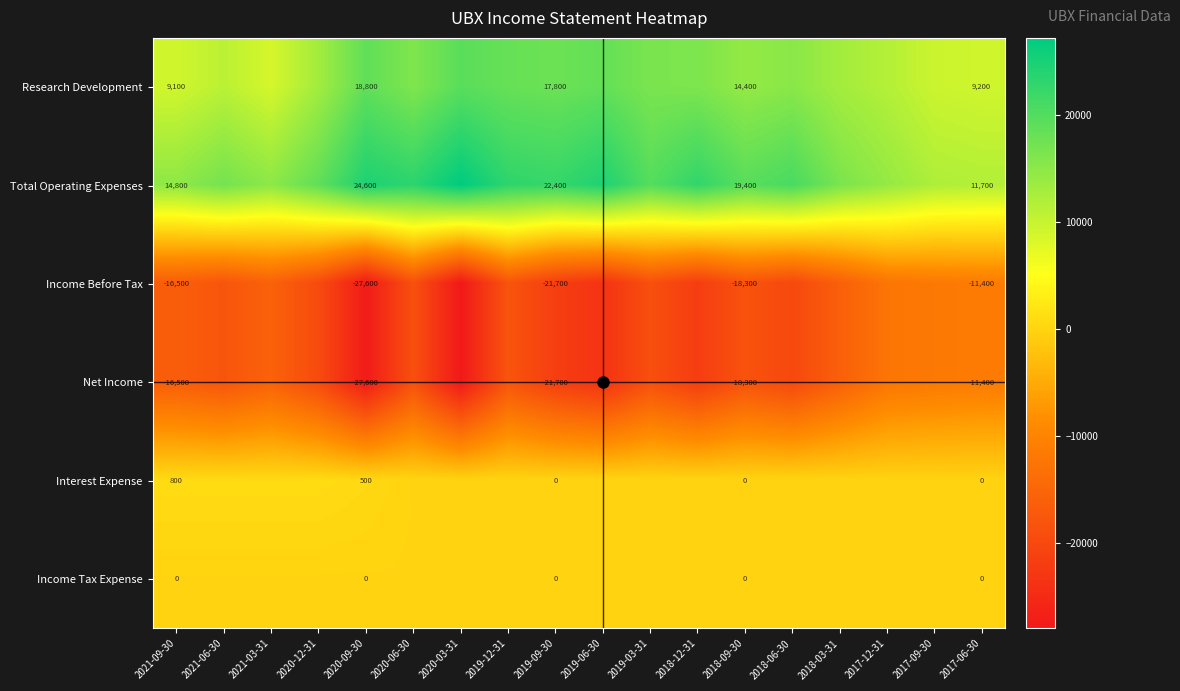

What is the minimum value shown in the chart?

-28000